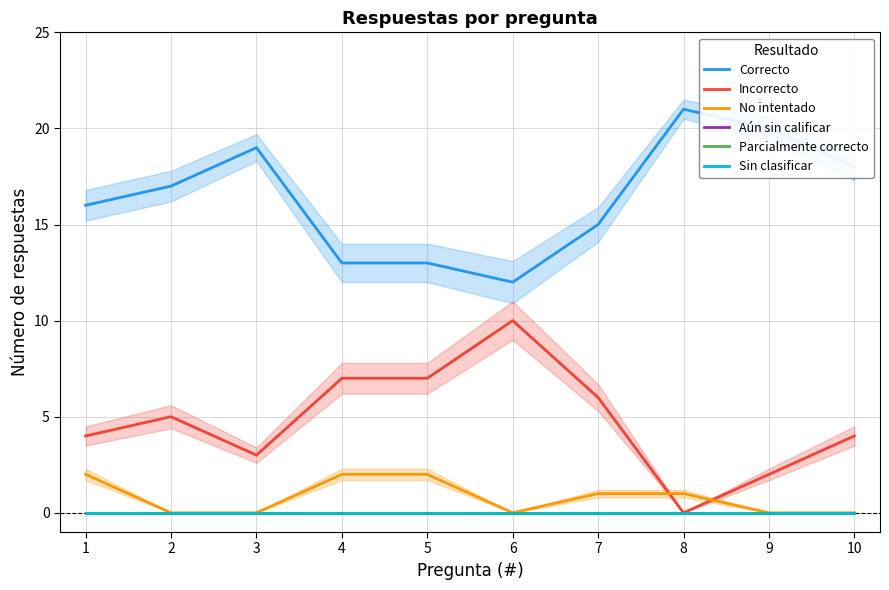

What is the greatest value displayed?

21